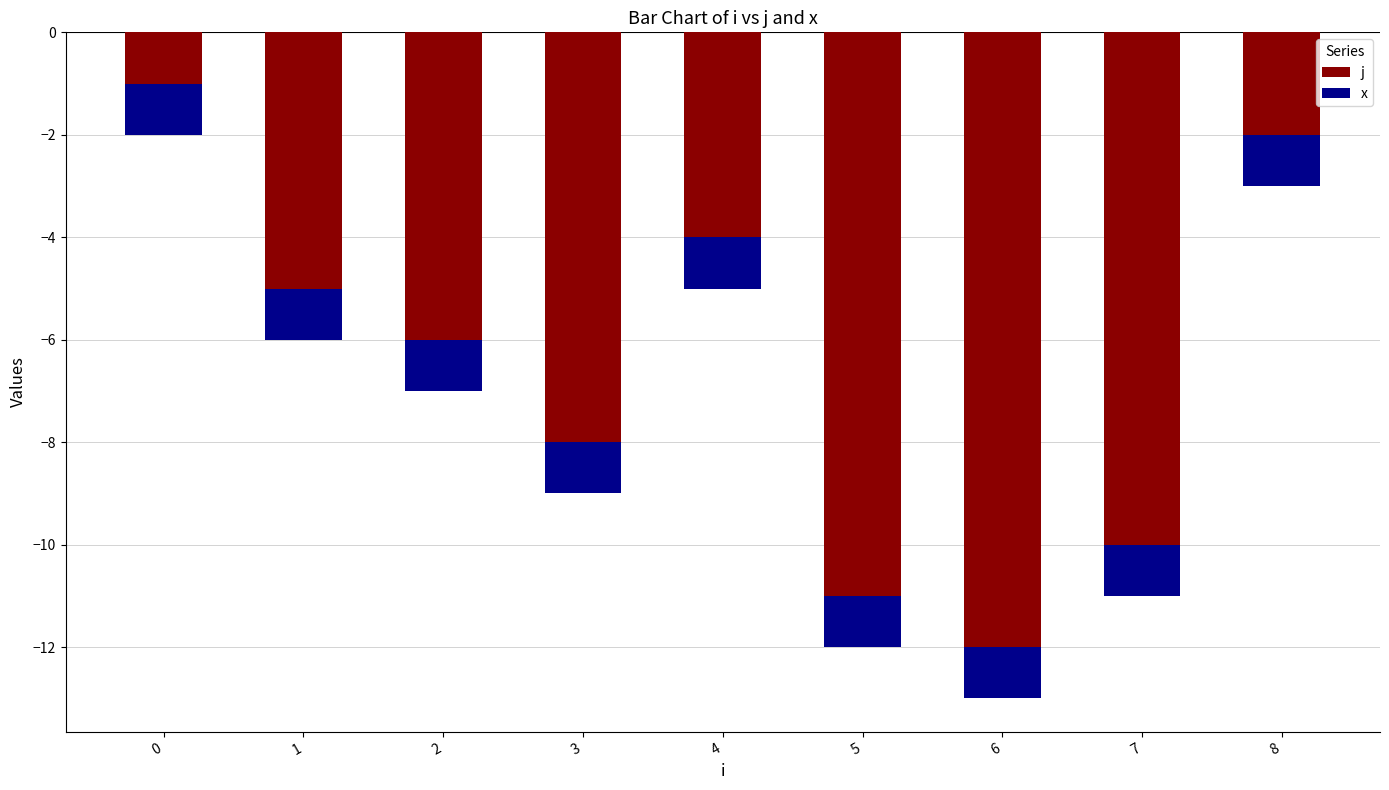

What is the value of the j bar at the 8th from the left?

-10